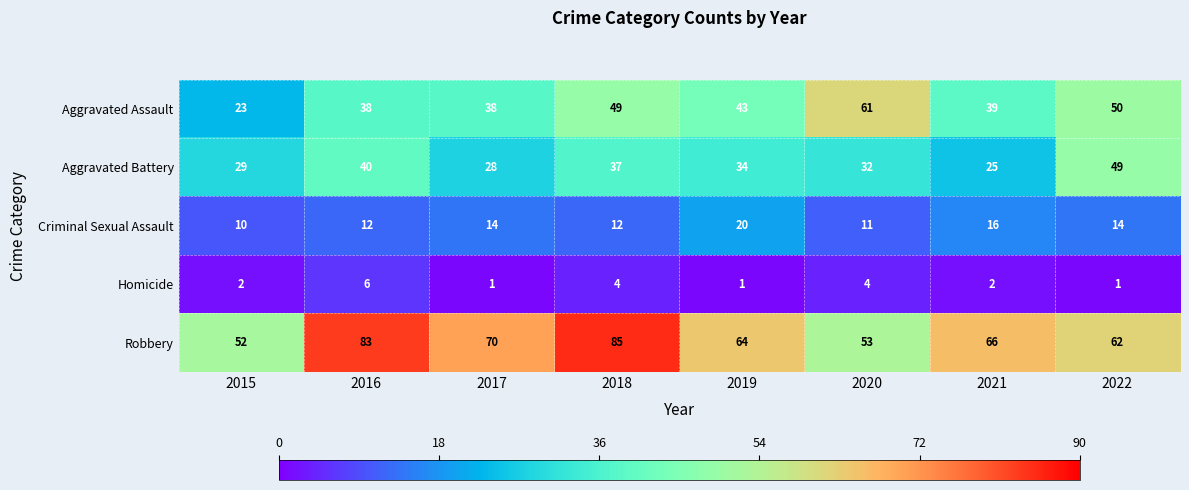

How many Criminal Sexual Assault values are between 12 and 16?

5